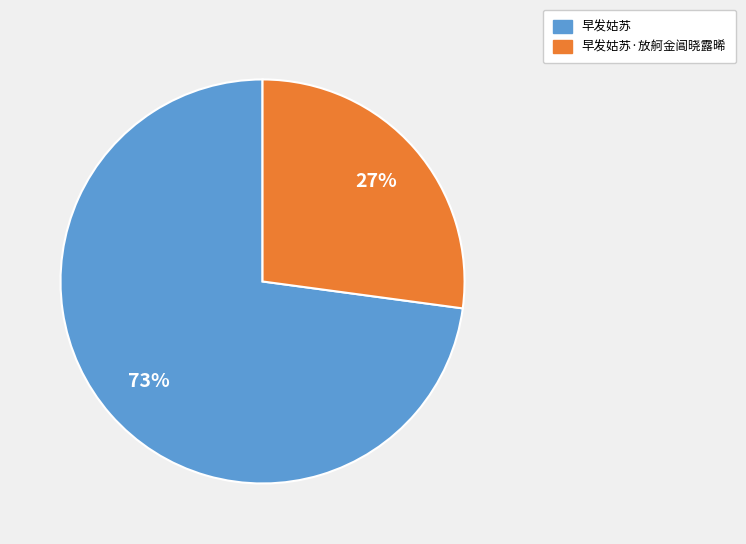

Which category has the biggest portion of the pie?

早发姑苏